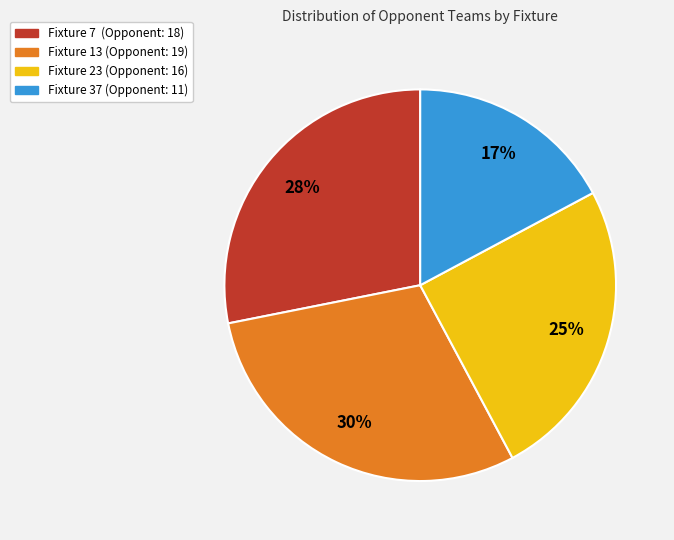

Which slice is the smallest?

Fixture 37